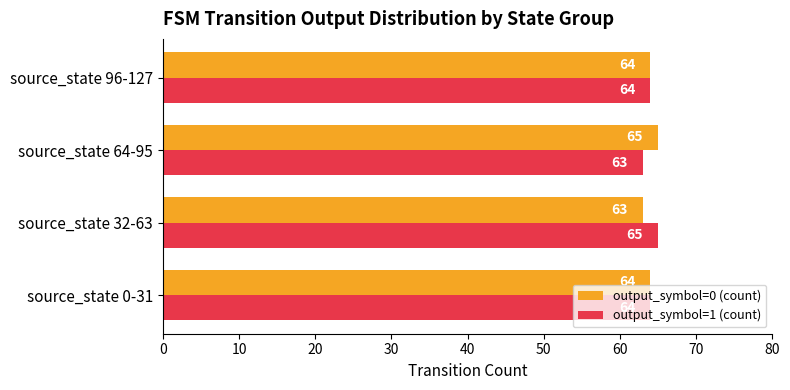

At which label does output_symbol=0 (count) reach its peak?

source_state 64-95